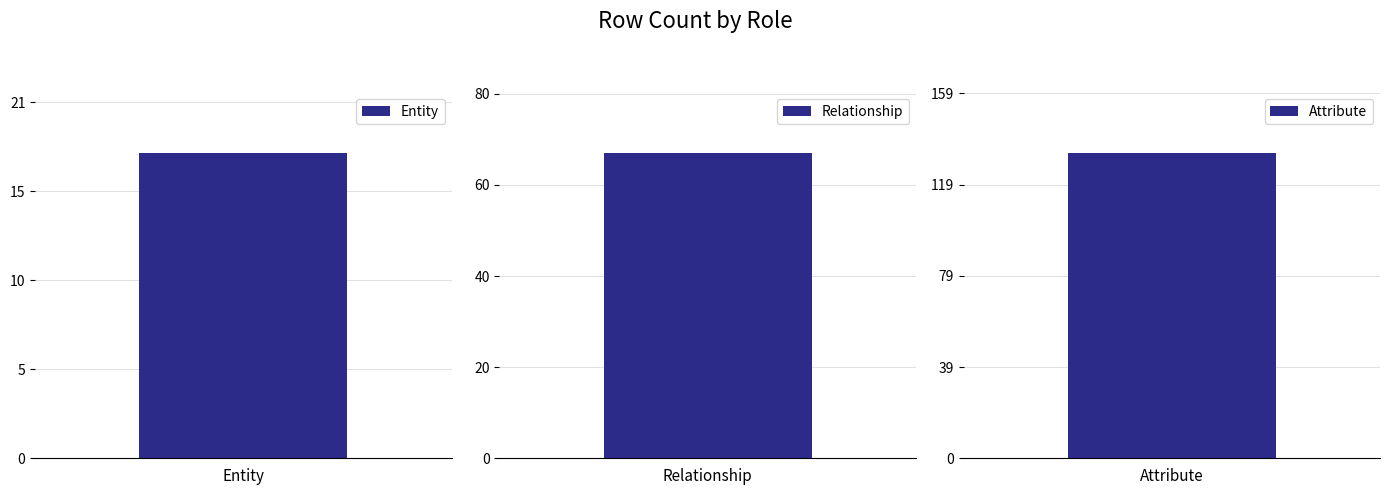

Rank the categories by value from lowest to highest.

Entity, Relationship, Attribute